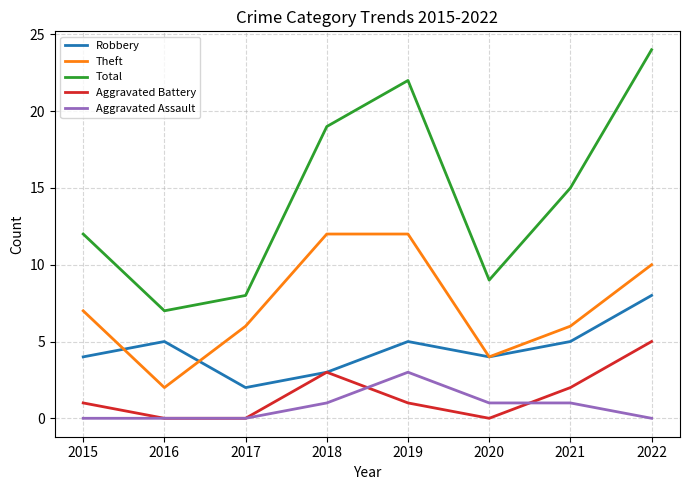

What is the difference between the highest and lowest values at 2020?

9